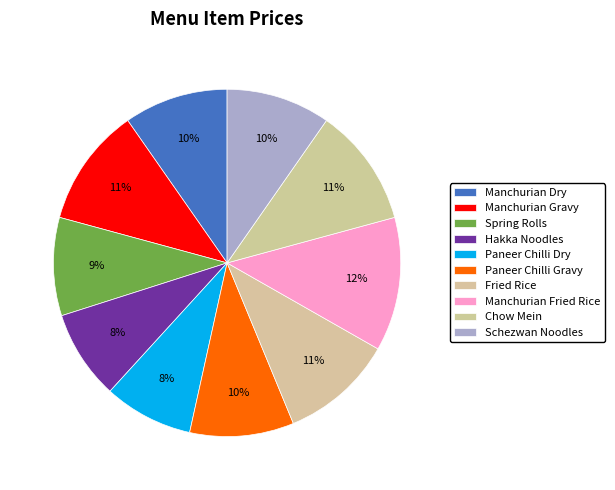

How many slices are in this pie chart?

10